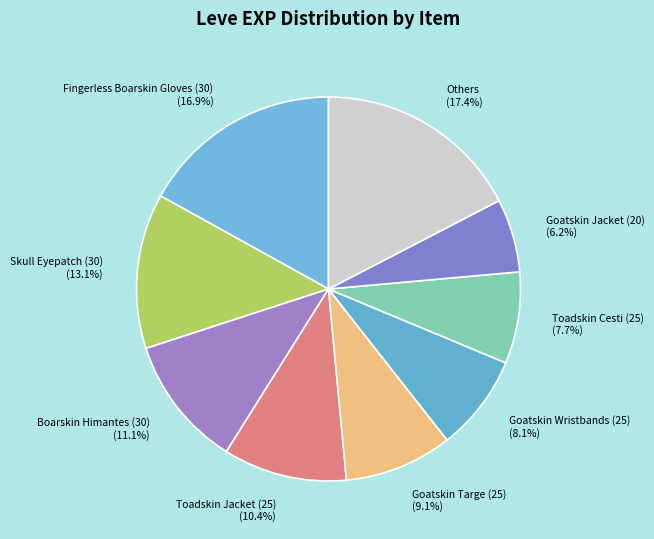

Combined, what portion of the pie is Goatskin Wristbands (25) and Toadskin Jacket (25)?

18.5%